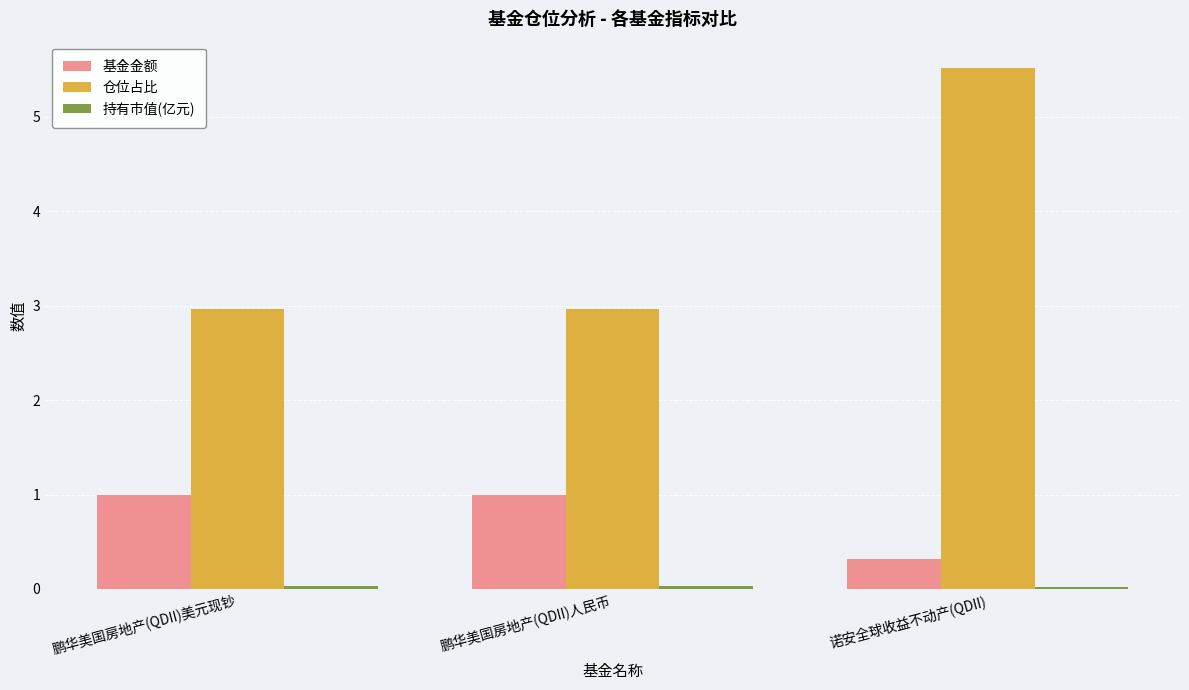

At which category is the sum across all series the highest?

诺安全球收益不动产(QDII)